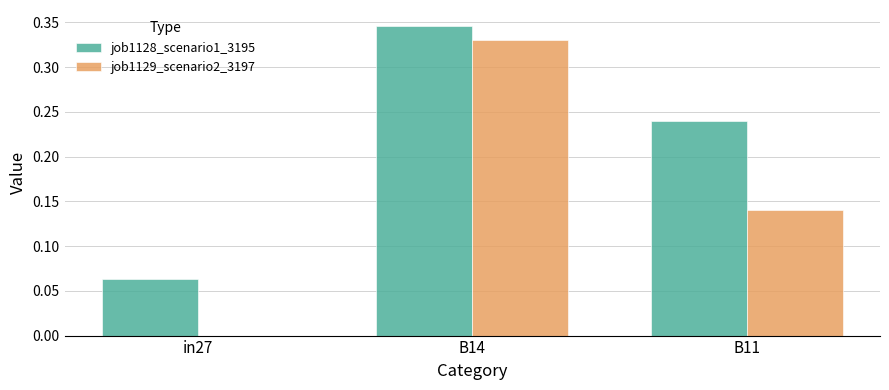

At which category is the sum across all series the highest?

B14